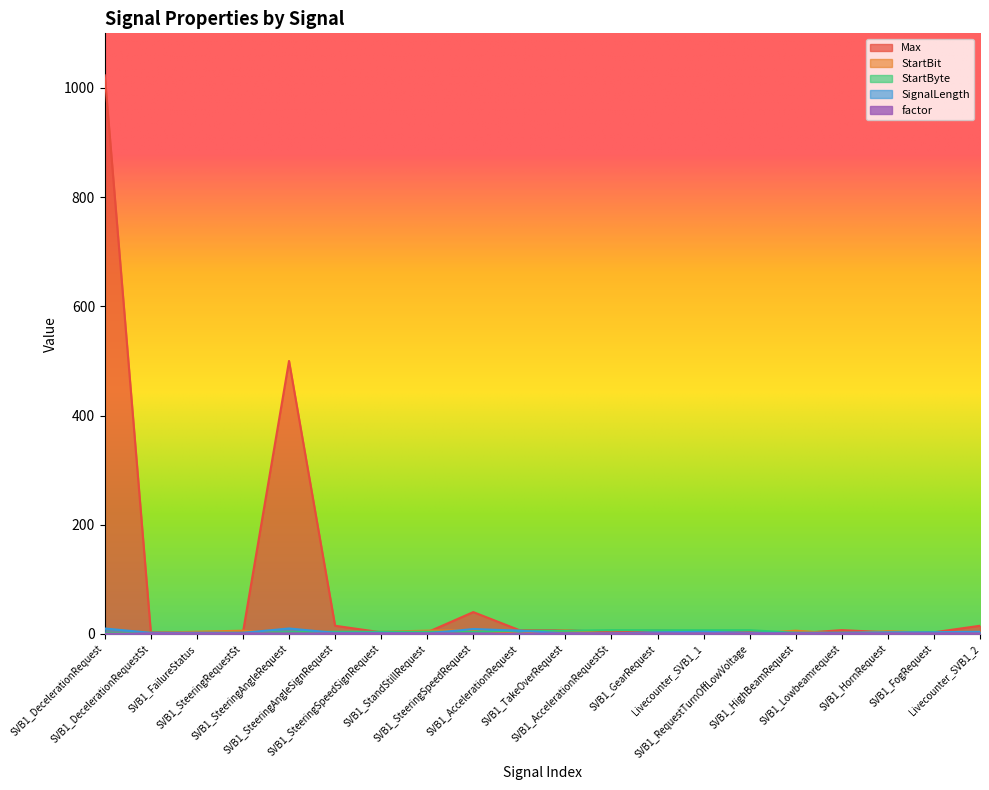

What is the sum of the StartByte values at SVB1_AccelerationRequest and SVB1_SteeringAngleRequest?

9.0